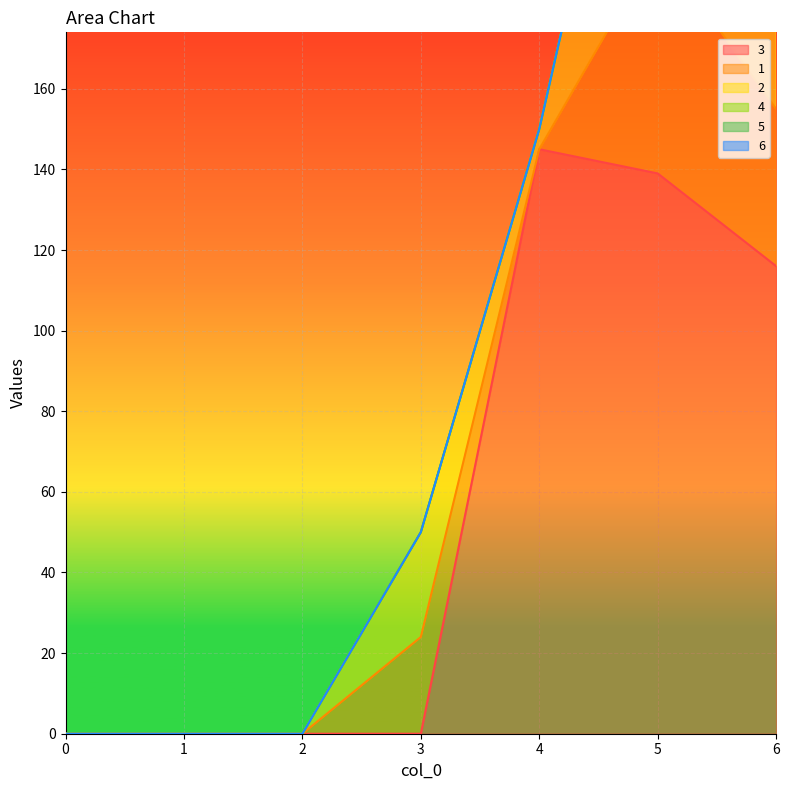

True or false: 5 and 6 intersect in this chart.

False